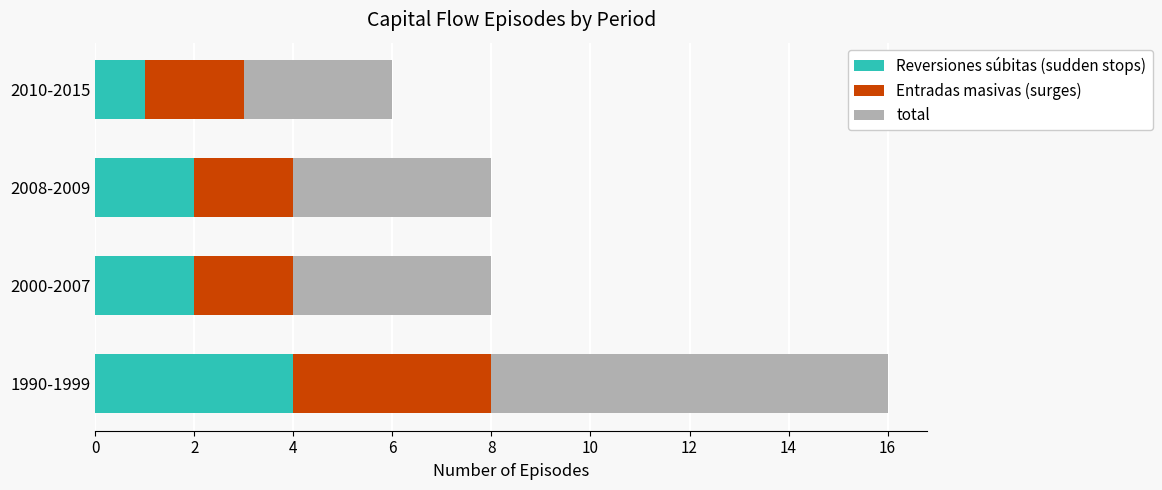

What is the difference between the maximum and minimum values in the Reversiones súbitas (sudden stops) series?

3